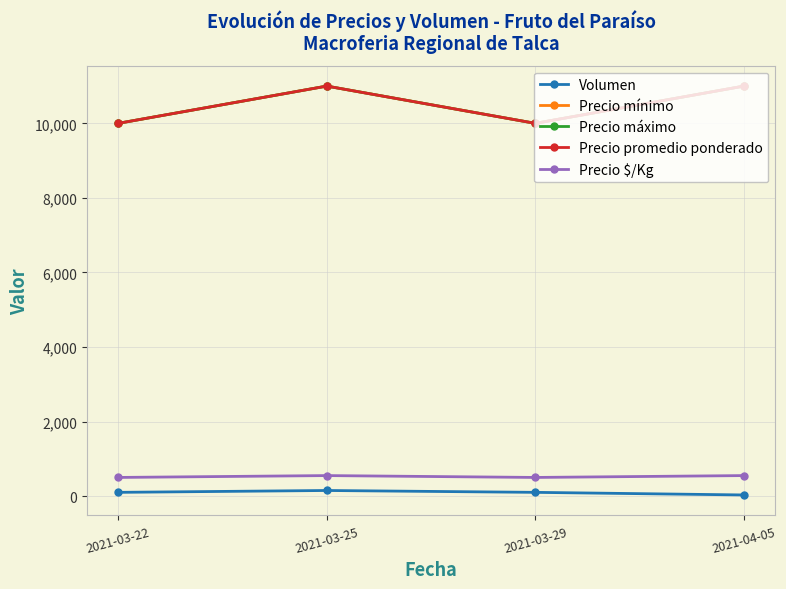

Which series has the widest spread of values?

Precio mínimo